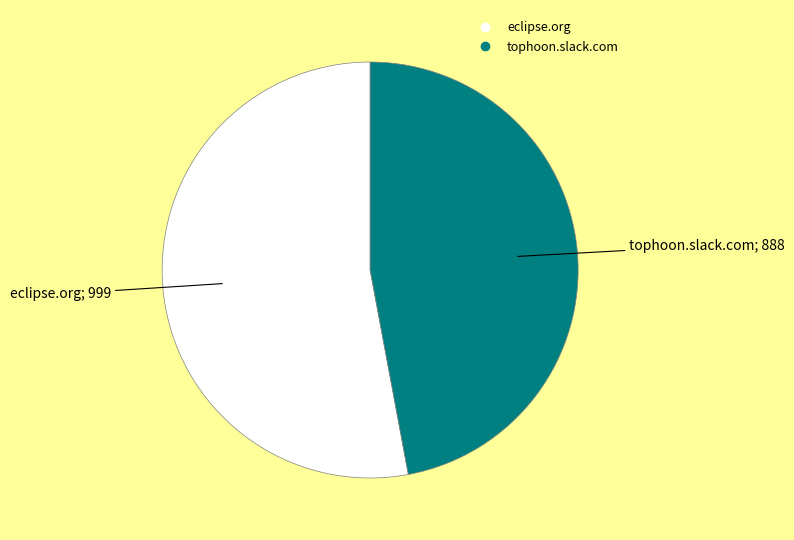

The eclipse.org slice represents 60% of the pie. True or false?

False